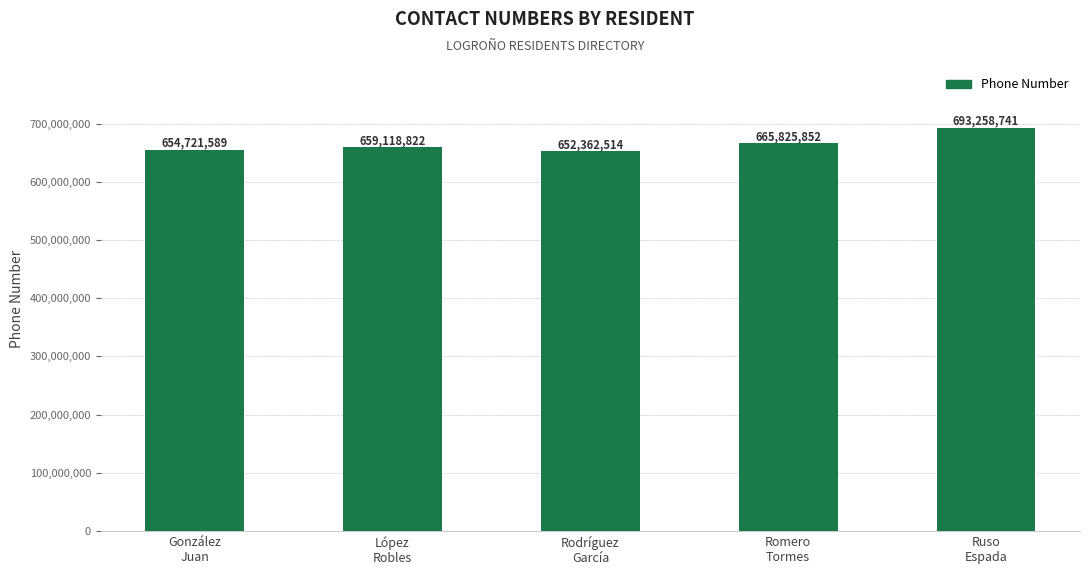

What is the label of the 1st bar from the right?

Ruso
Espada